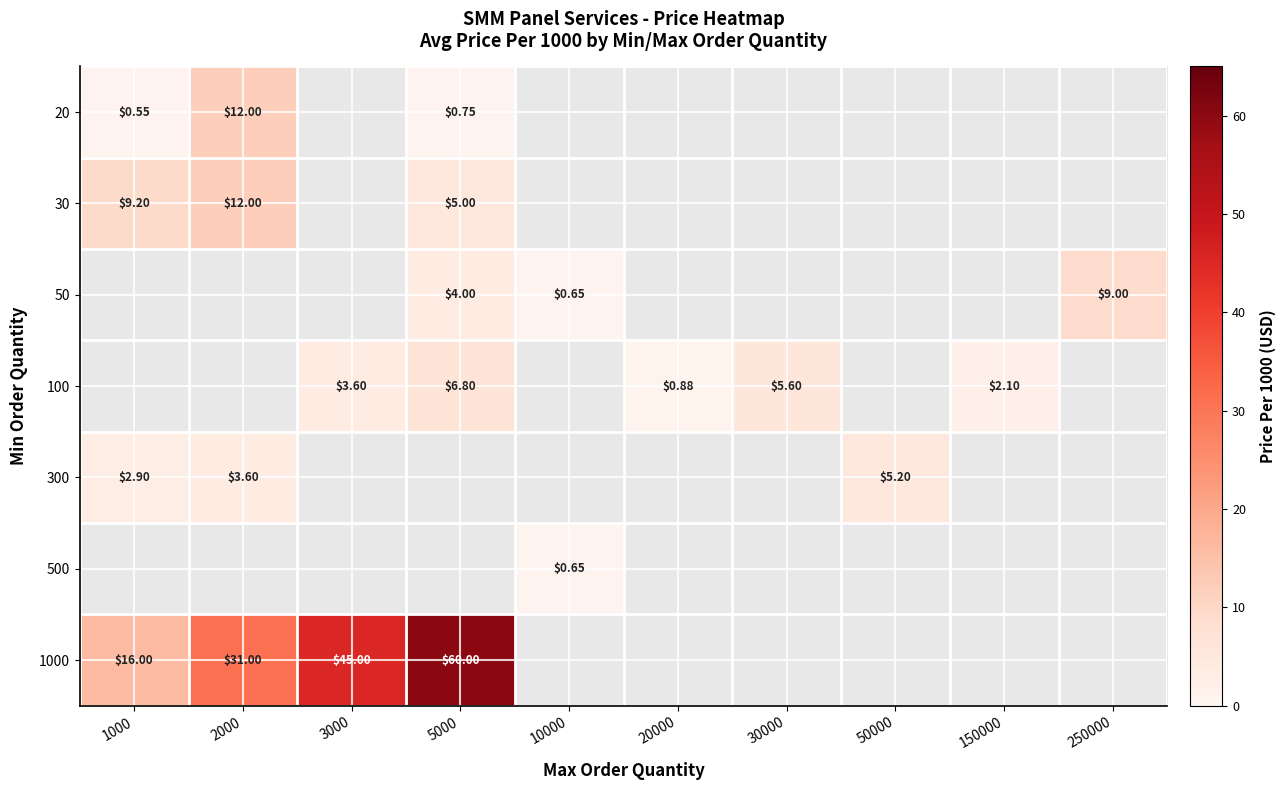

How many positive values does the 100 series have?

5